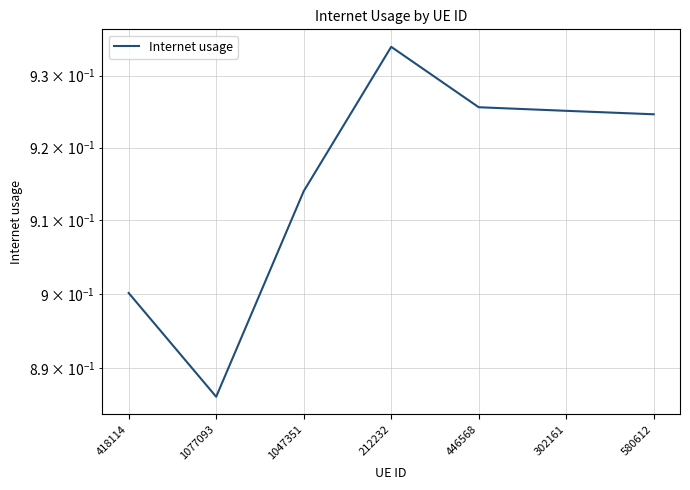

Reading right to left, what are all the values shown in this chart?

580612=0.9	302161=0.9	446568=0.9	212232=0.9	1047351=0.9	1077093=0.9	418114=0.9